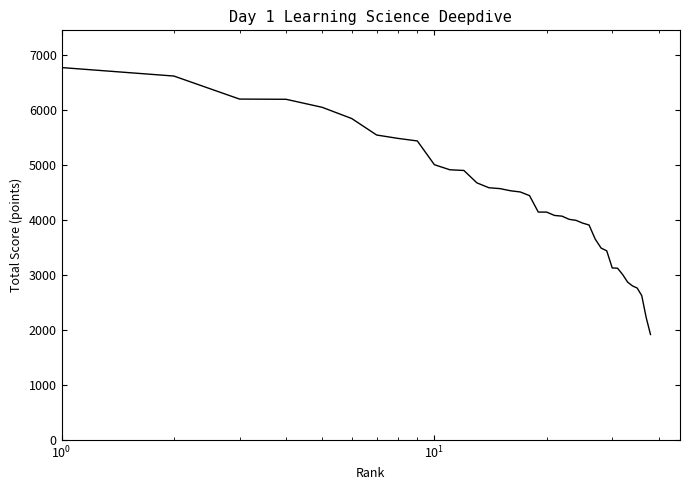

What is the maximum value shown in the chart?

6775